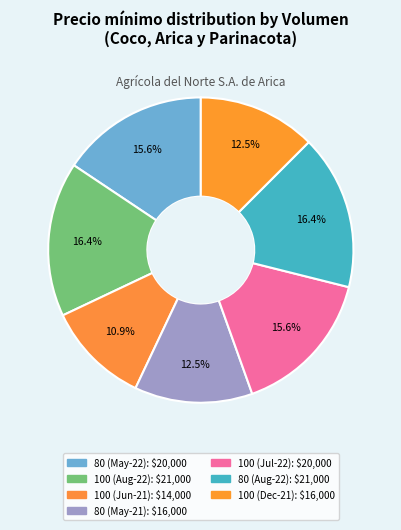

Which slice is the smallest?

100 (Jun-21): $14,000